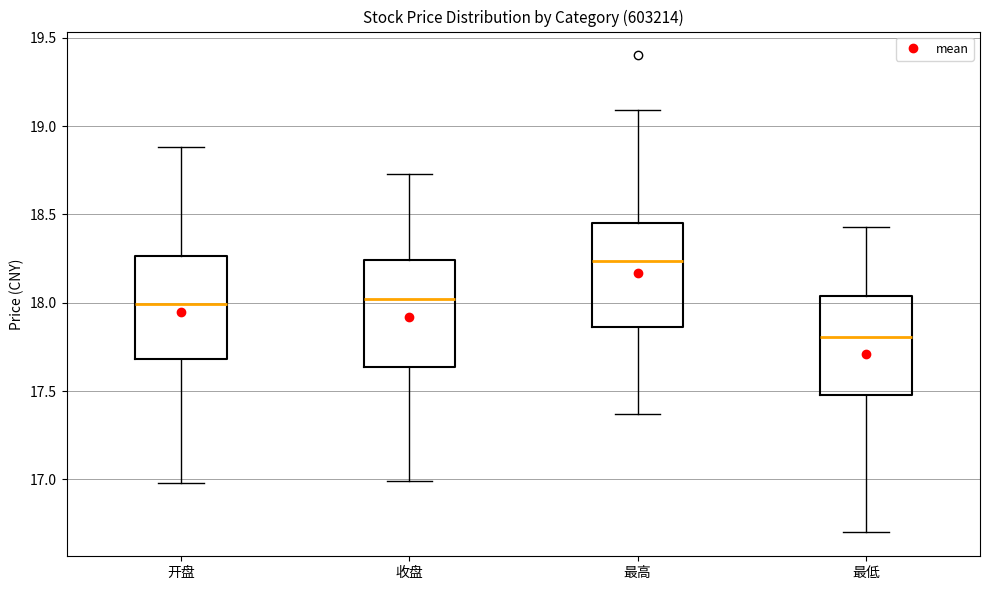

Which box has the highest median line?

最高